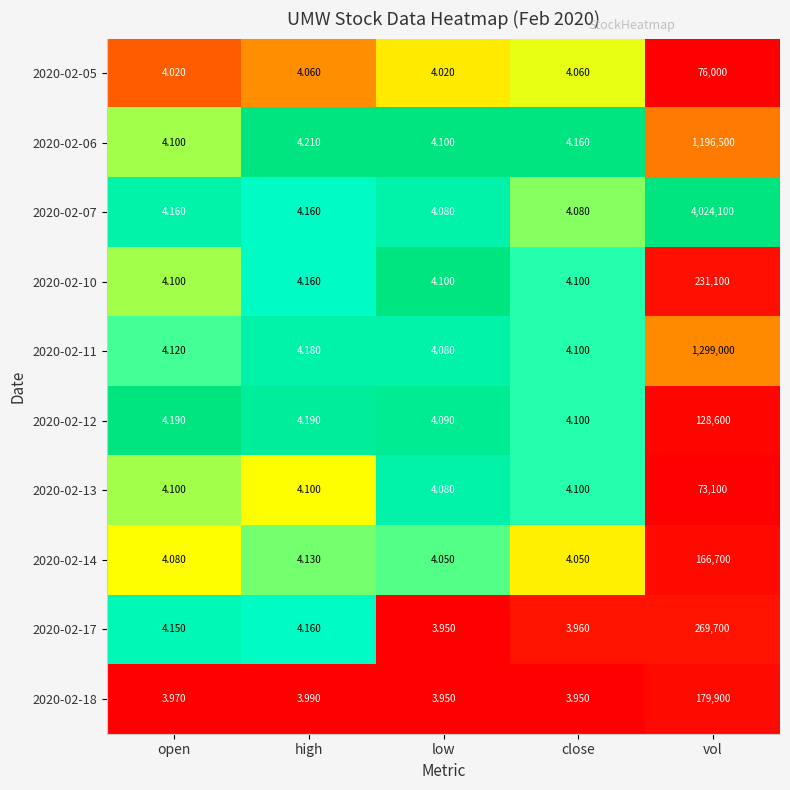

Where is 2020-02-14 nearest to the value 83352?

high